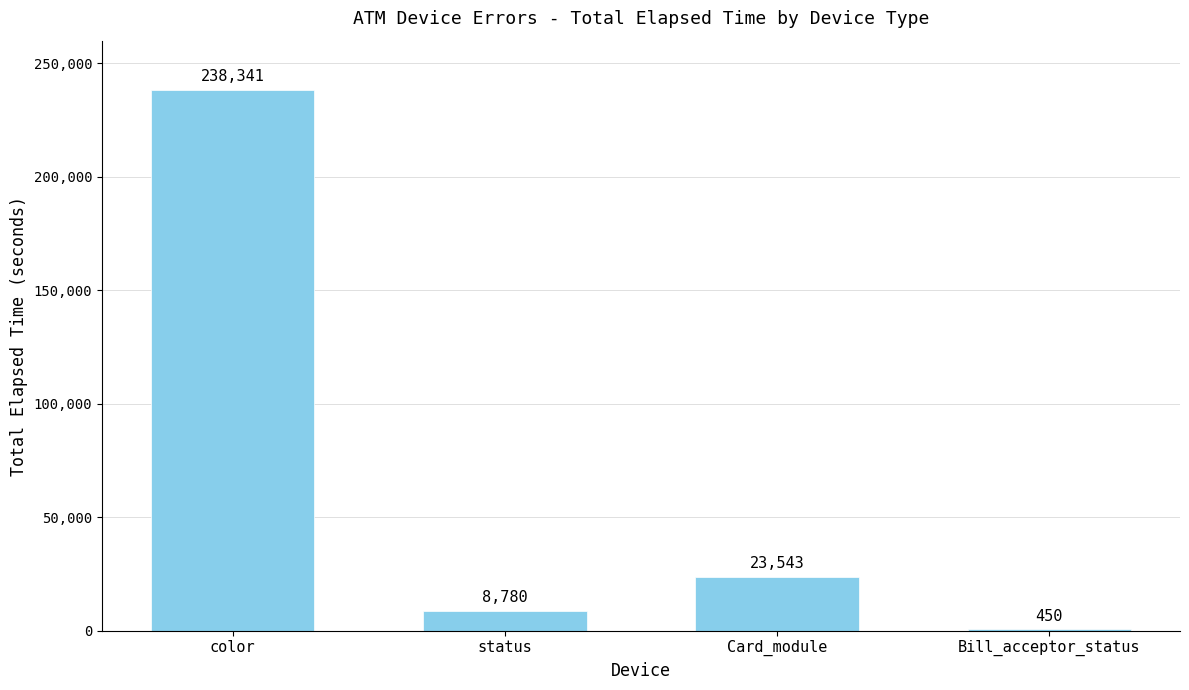

Between status and Card_module, which is larger?

Card_module